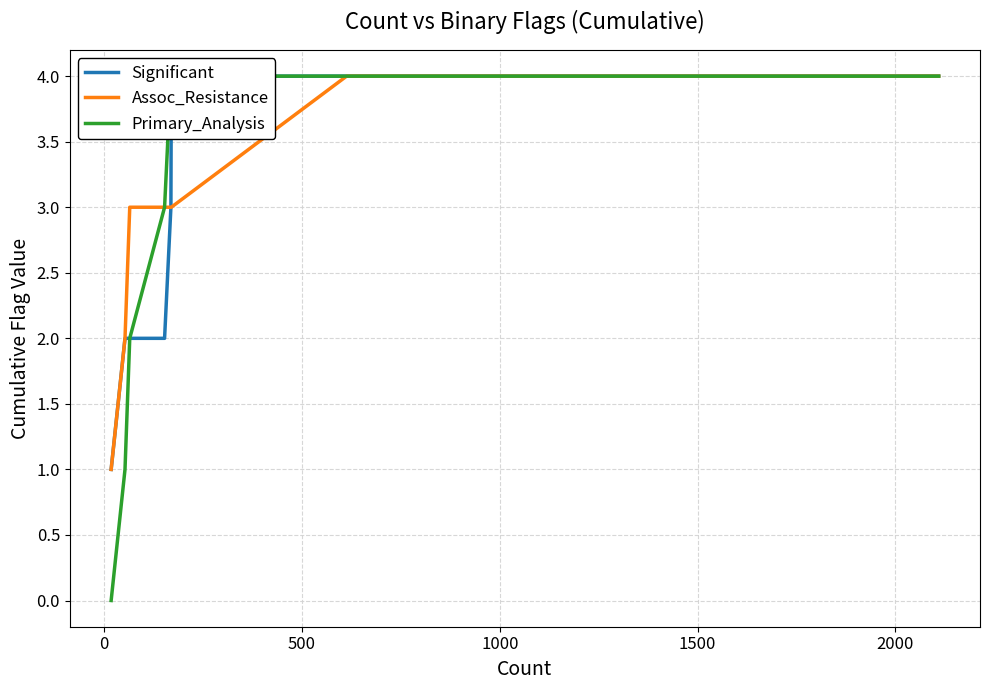

At how many categories does at least one series exceed 1?

7